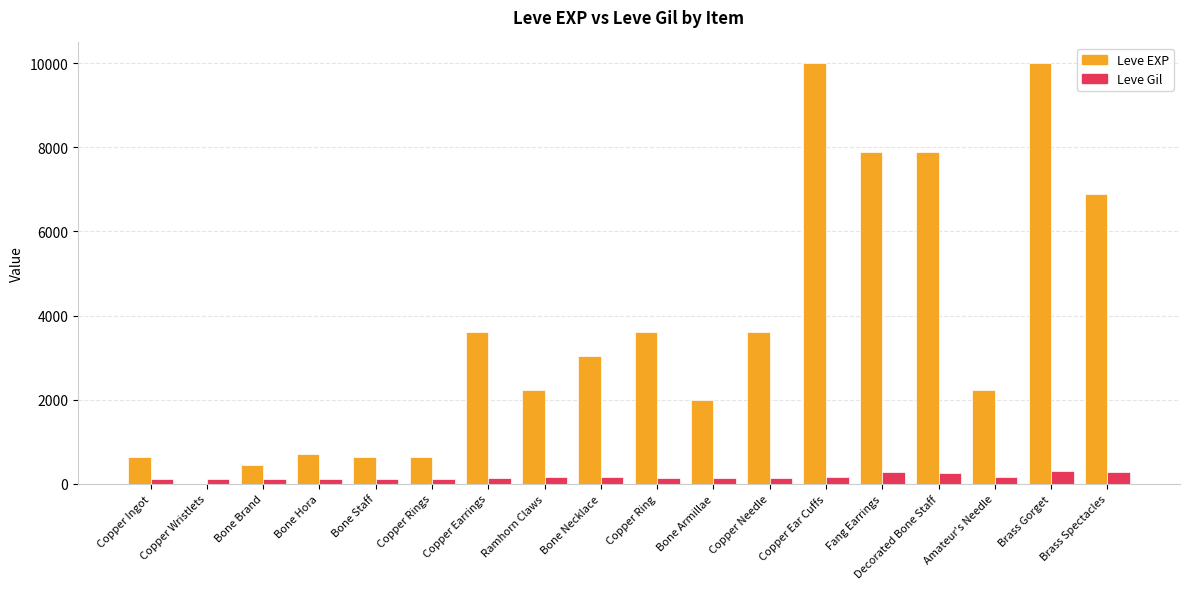

Which series has the largest total across all categories?

Leve EXP